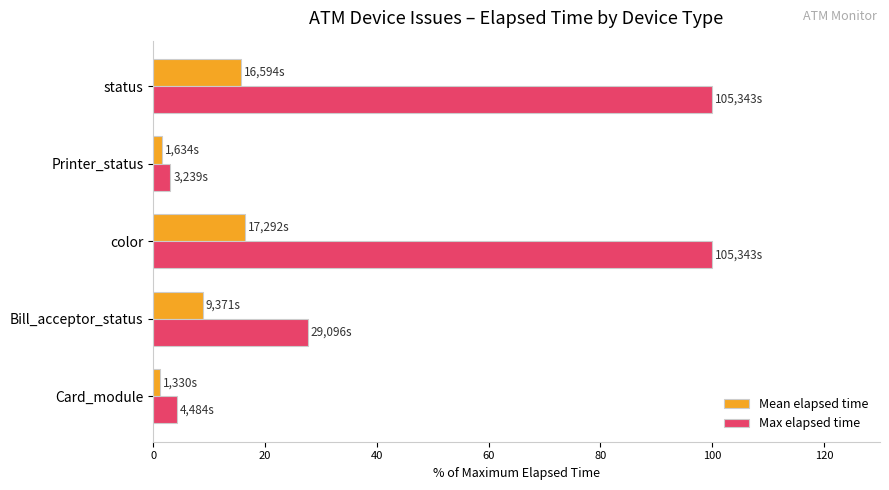

What is the maximum value for Mean elapsed time?

16.4